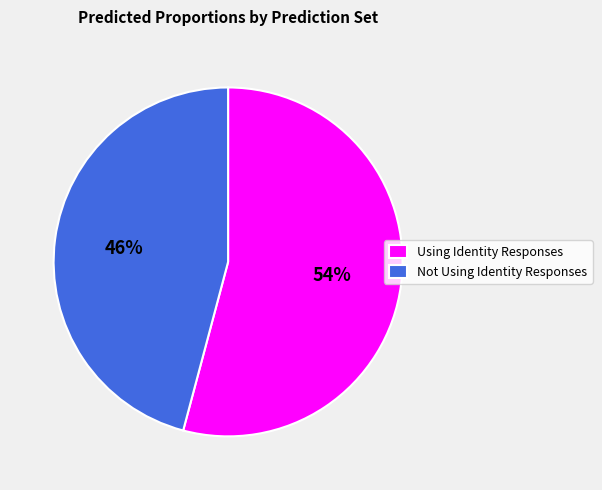

What is the smallest slice in the pie chart?

Not Using Identity Responses